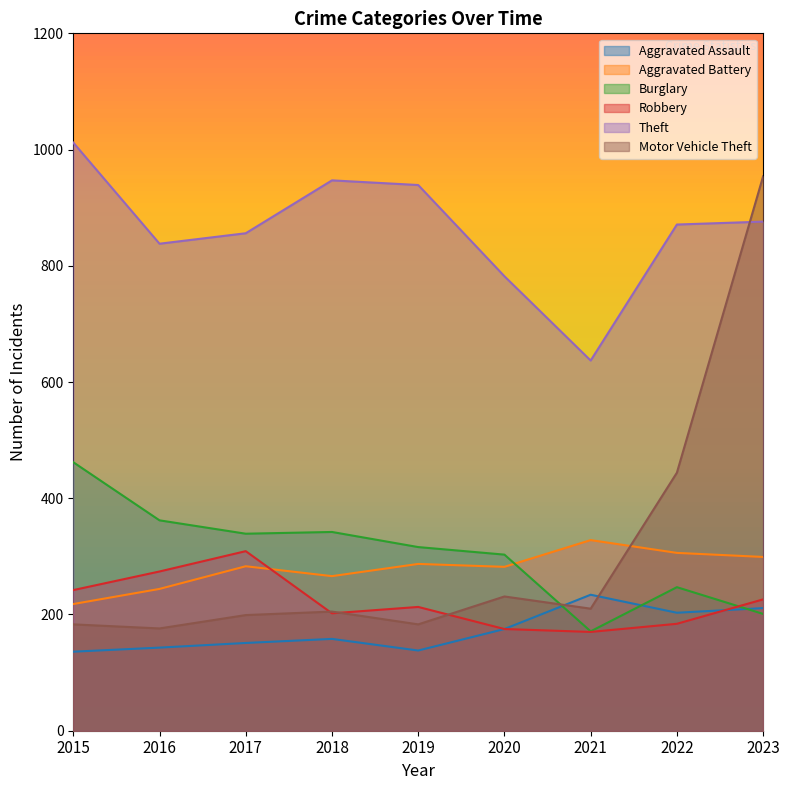

At how many categories does at least one series exceed 685?

8